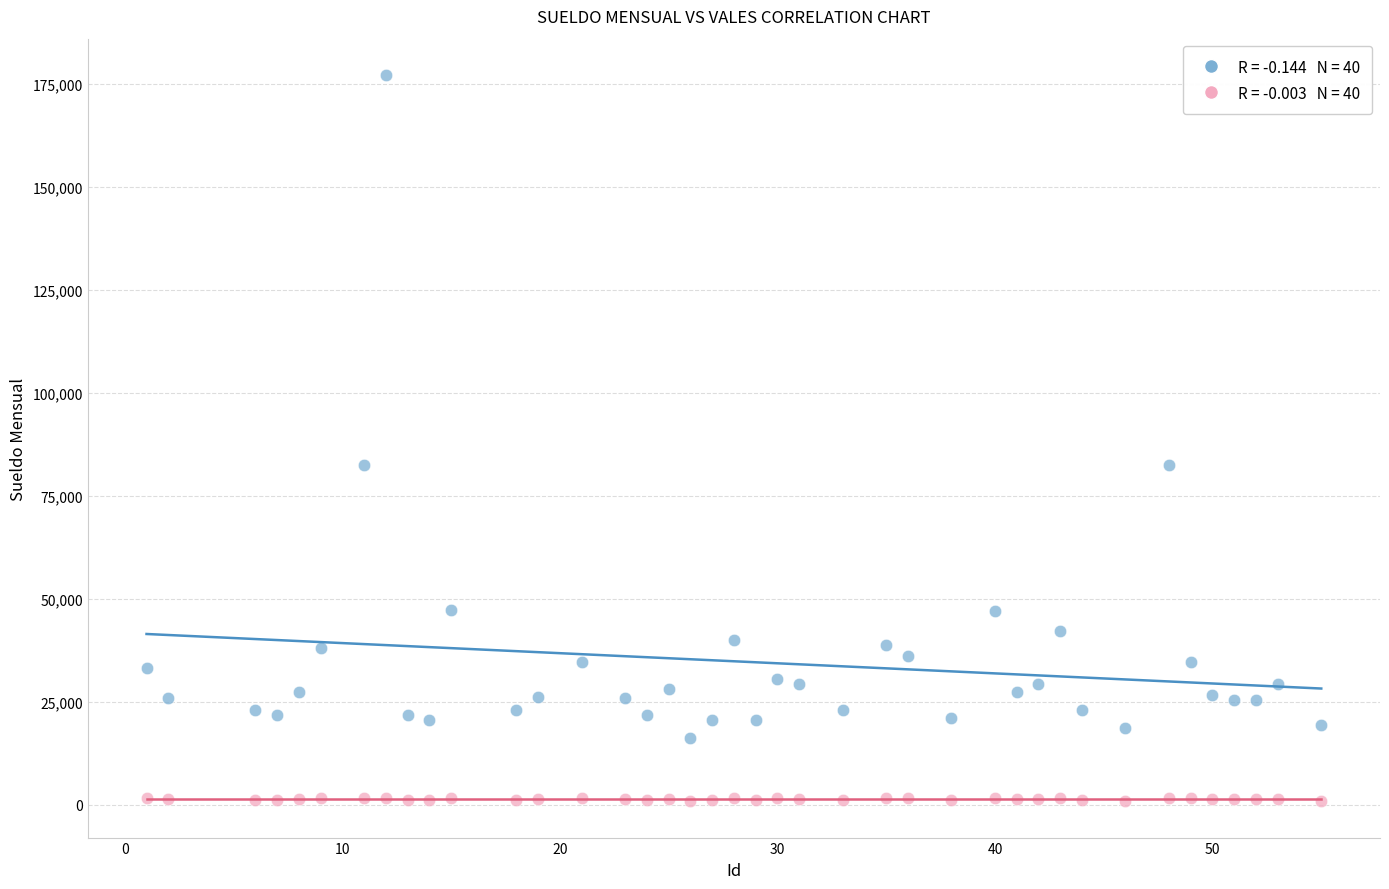

Across all data points, what is the range of Y values (max minus min)?

176350.2